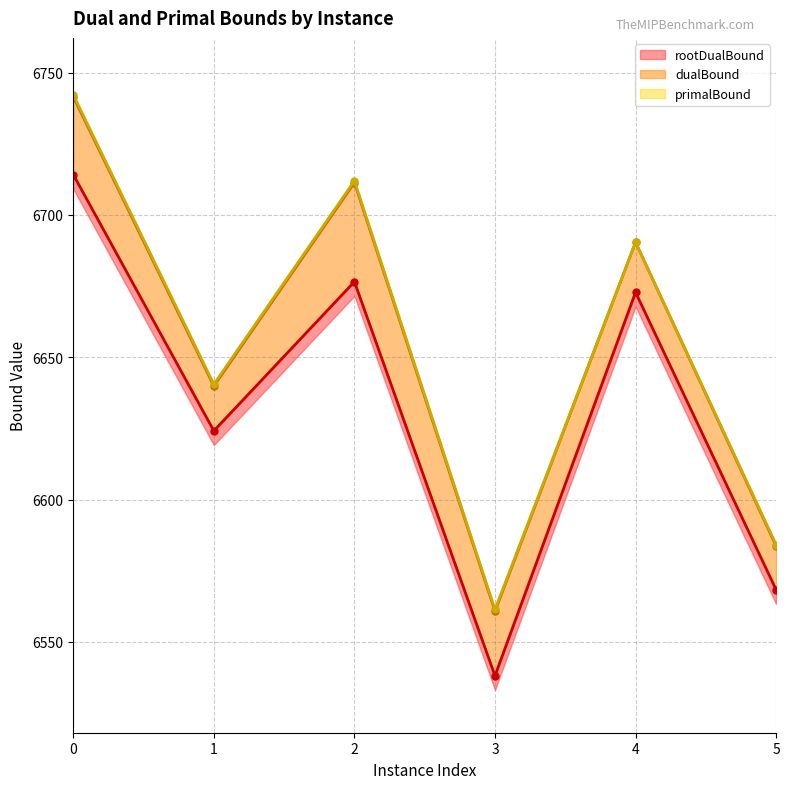

Which has a higher value, 5 or 2?

2